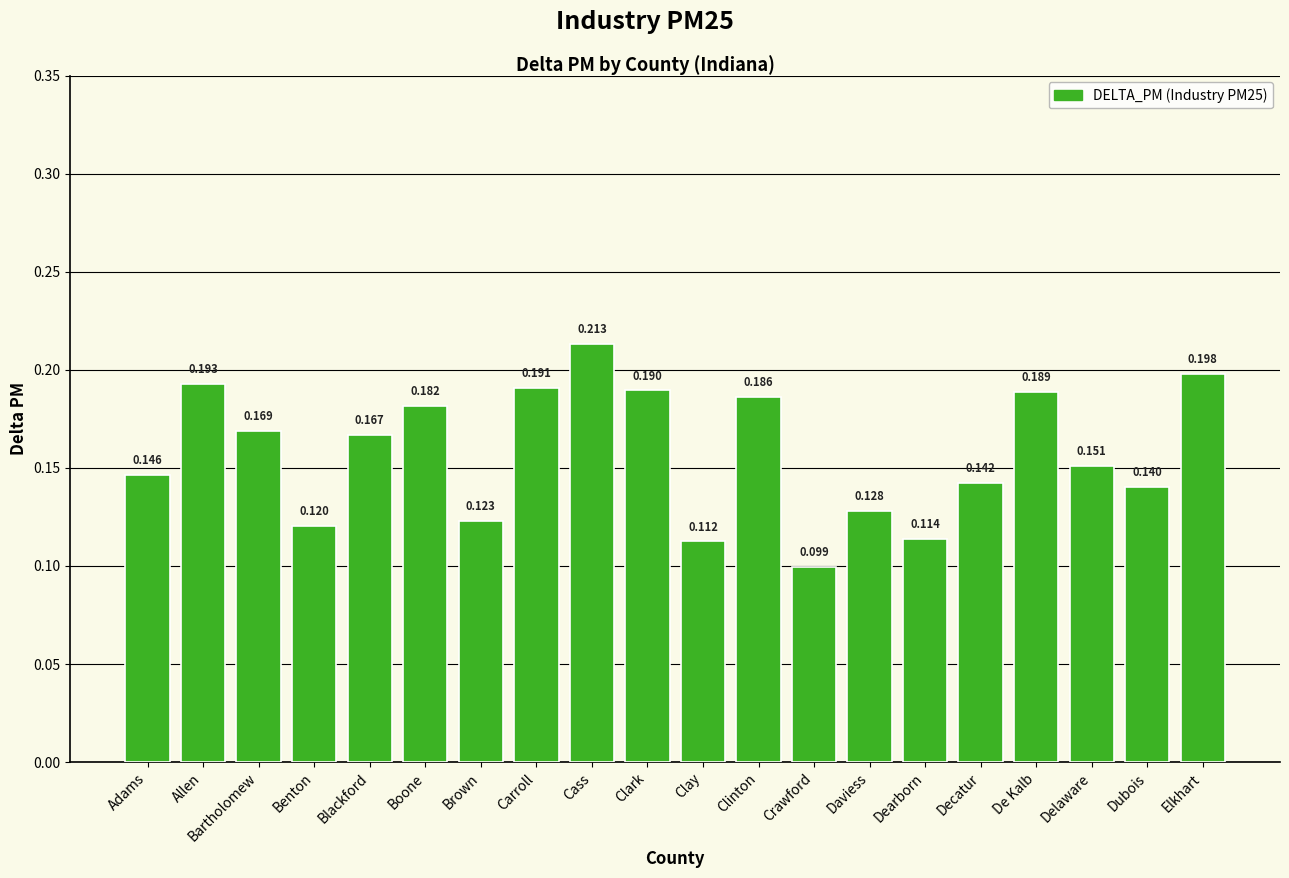

Count the values in the range 0 to 1.

20